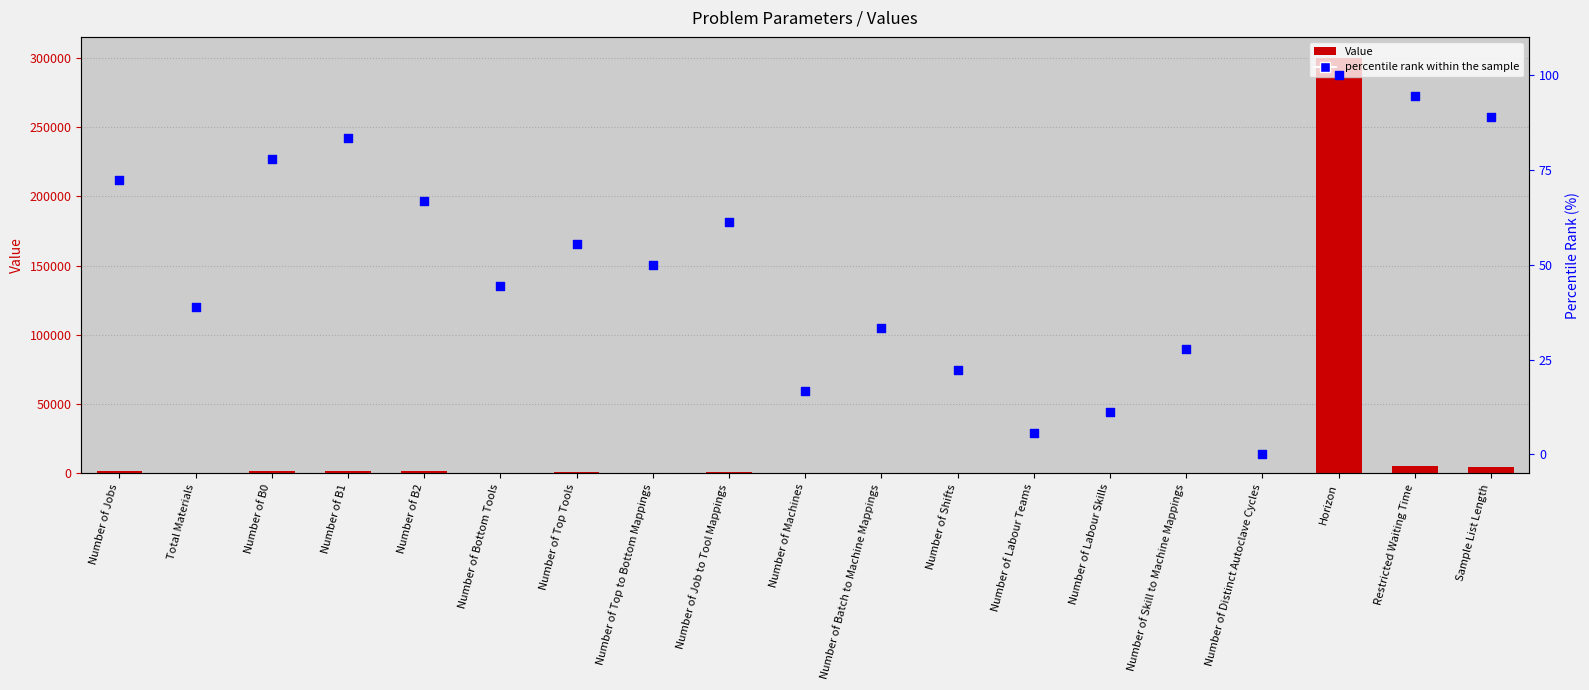

Which series has the largest Y range (max minus min)?

Value